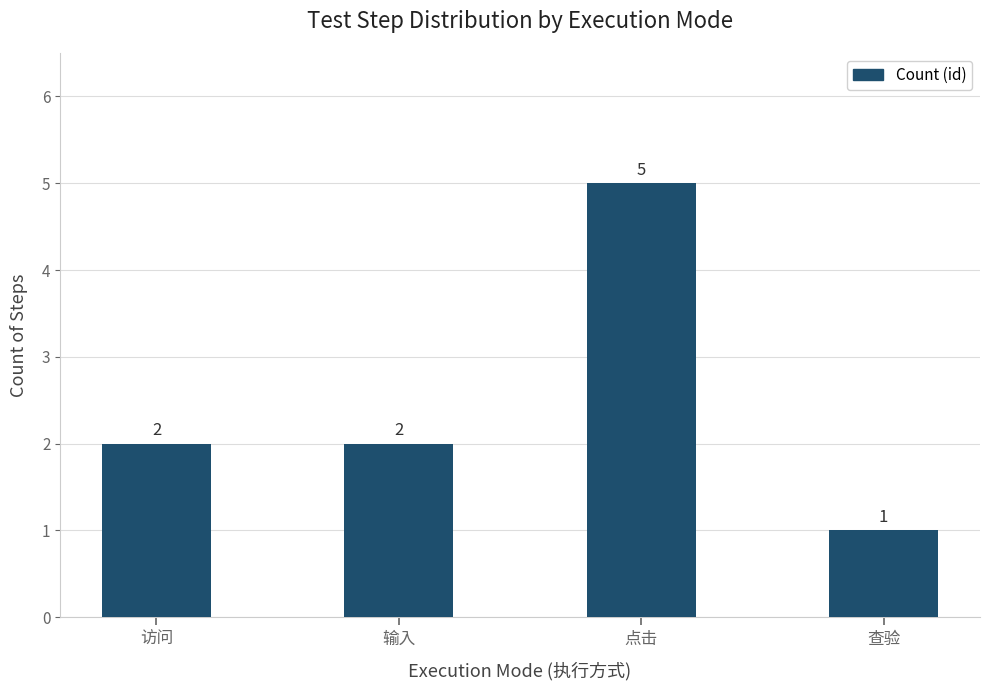

Reading left to right, extract all data points from this chart.

访问=2	输入=2	点击=5	查验=1